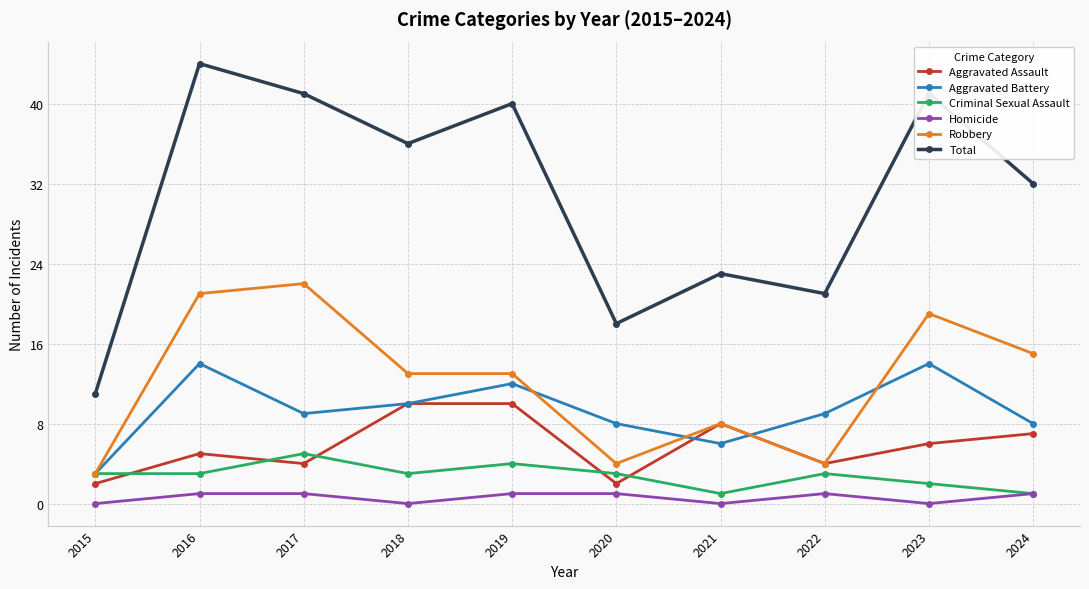

What is the average value of the Aggravated Battery series?

9